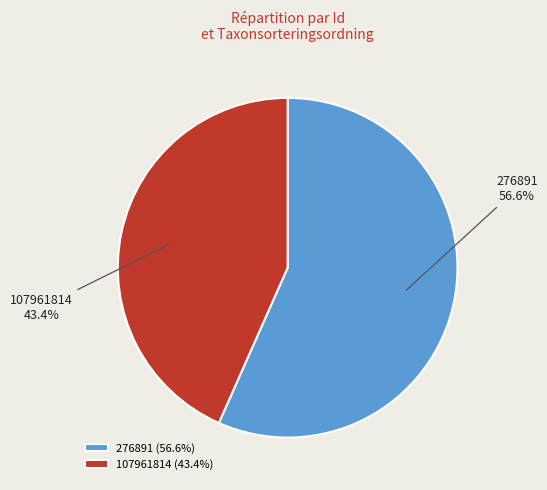

What percentage is the 276891 slice, to the nearest percent?

57%